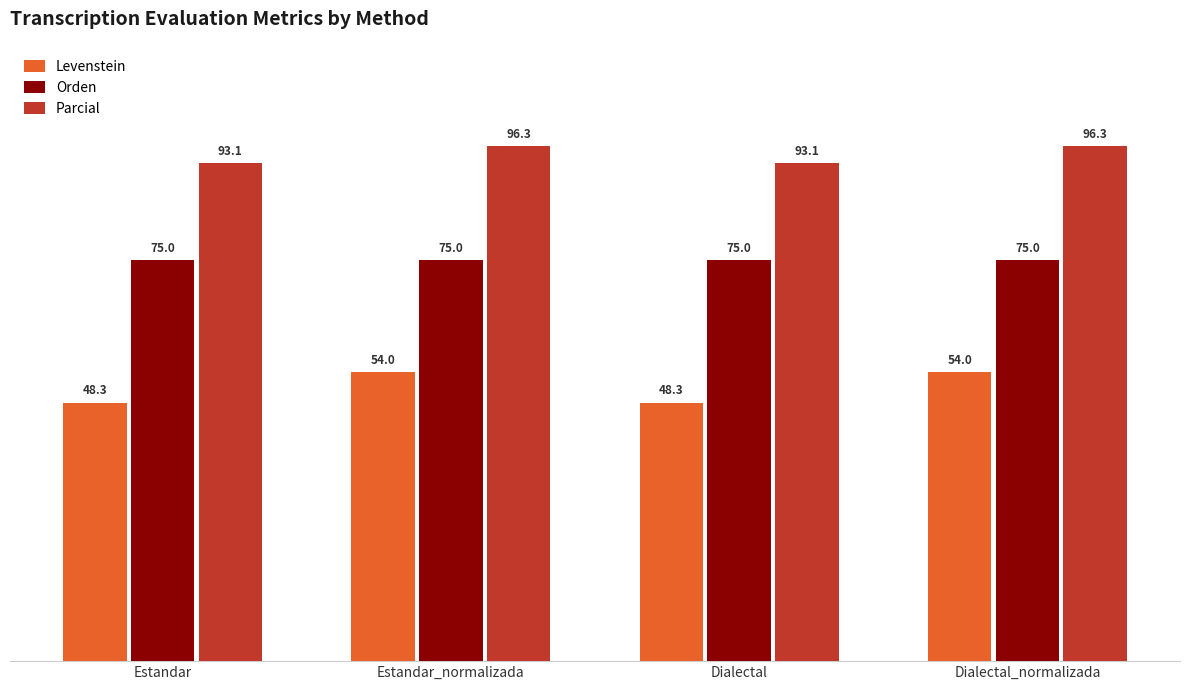

Which series has the largest total across all categories?

Parcial